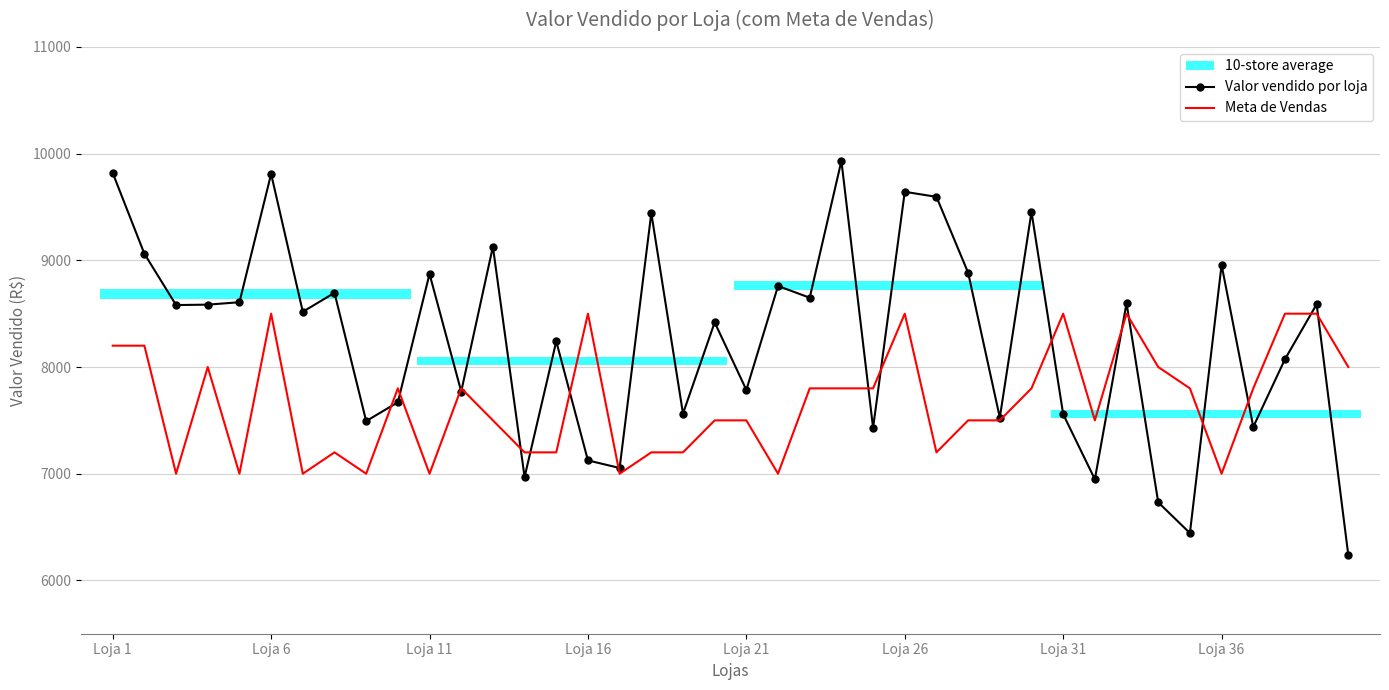

At which label does Valor vendido por loja first exceed 8580?

Loja 1